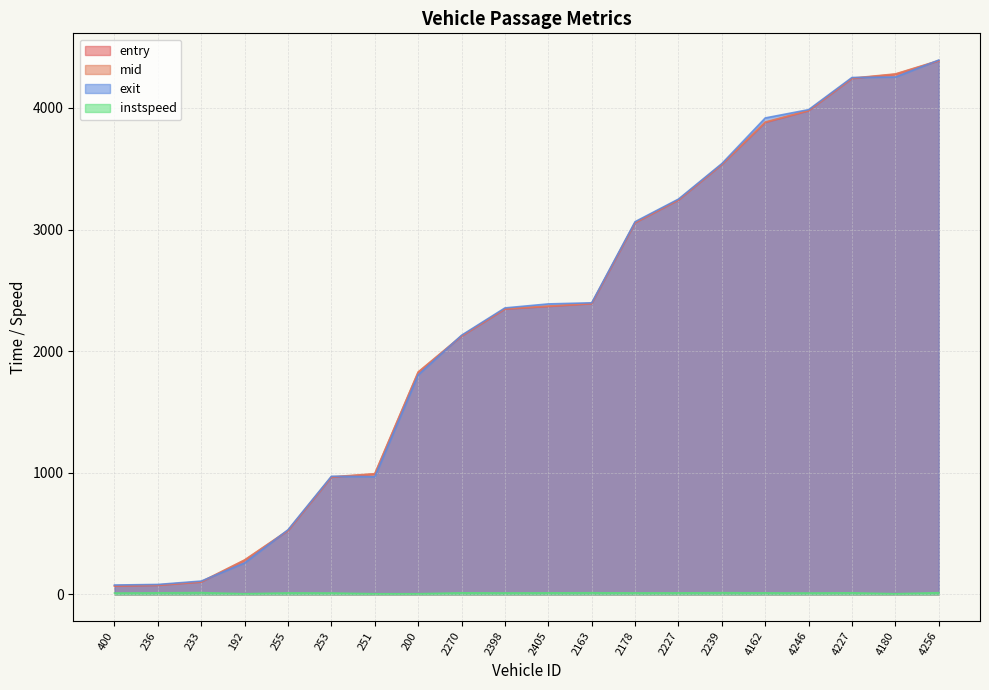

How many lines are shown in the chart?

4